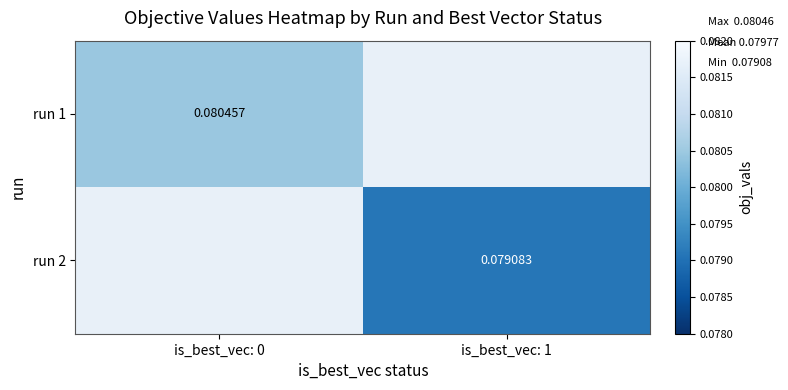

Is the value of run 1 at is_best_vec: 0 greater than the value of run 2 at is_best_vec: 1?

Yes